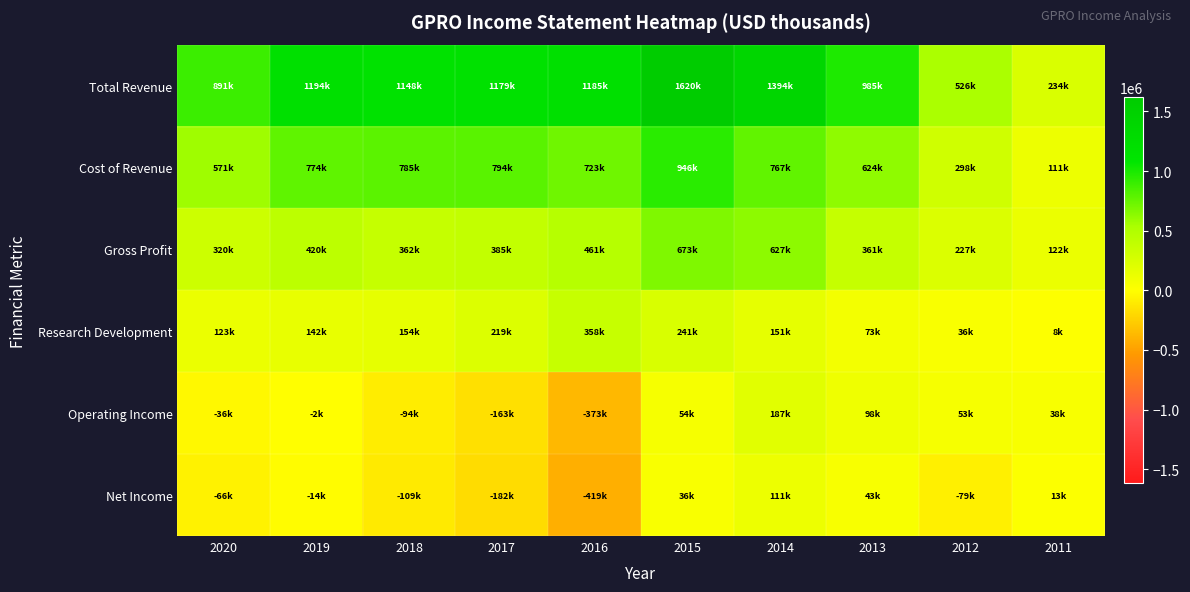

At 2012, list the series in order from largest to smallest.

Total Revenue, Cost of Revenue, Gross Profit, Operating Income, Research Development, Net Income